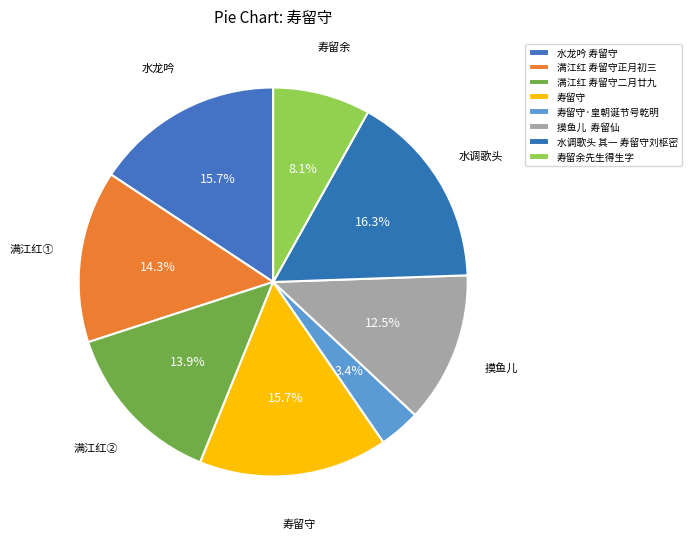

What percentage do 寿留守·皇朝诞节号乾明 and 水调歌头 其一 寿留守刘枢密 together represent?

19.8%